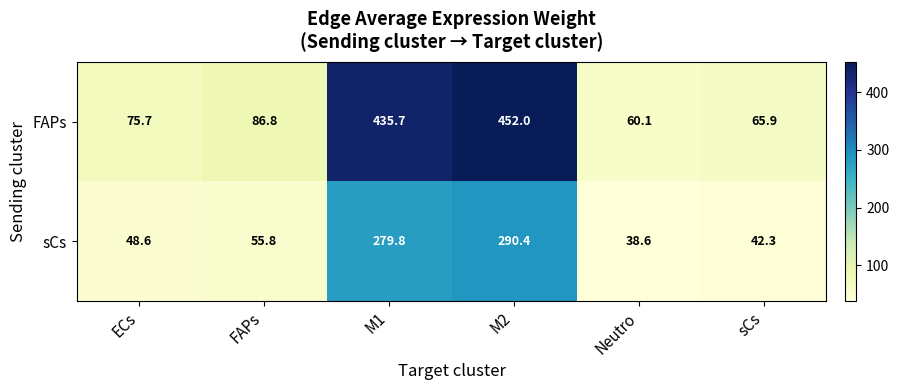

What is the difference between the highest and lowest values at M1?

155.9